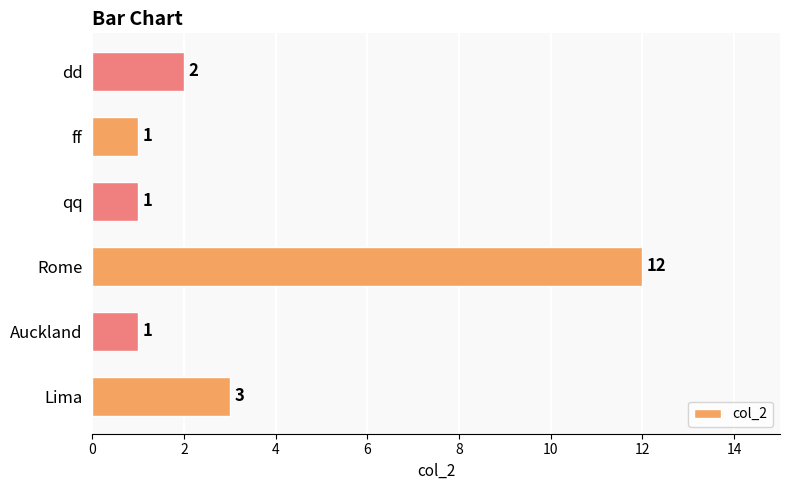

Reading top to bottom, what are all the values shown in this chart?

dd=2	ff=1	qq=1	Rome=12	Auckland=1	Lima=3